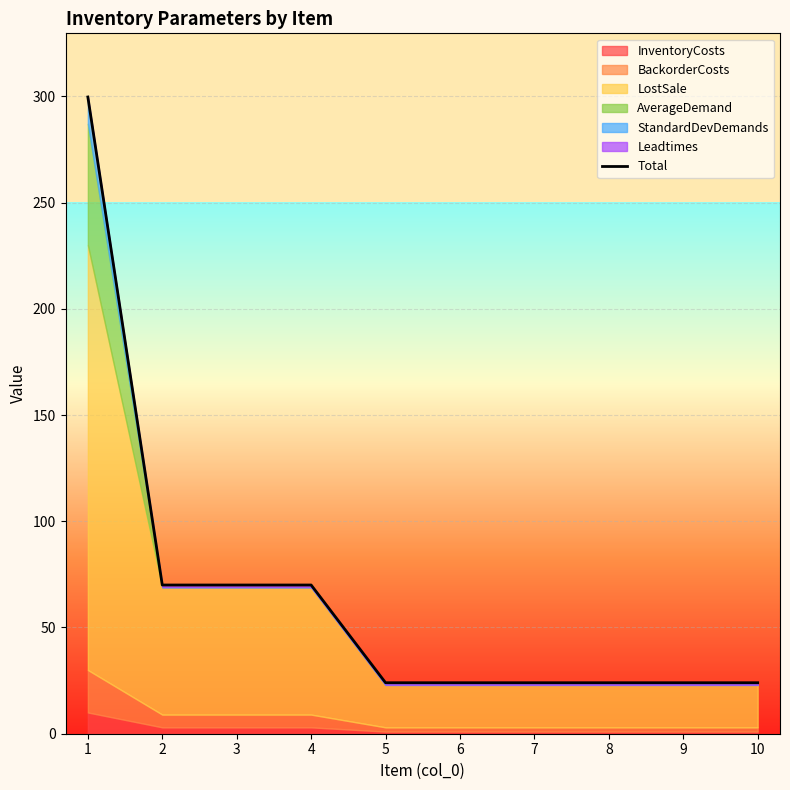

What is the sum of the values at 9 and 10?

48.0